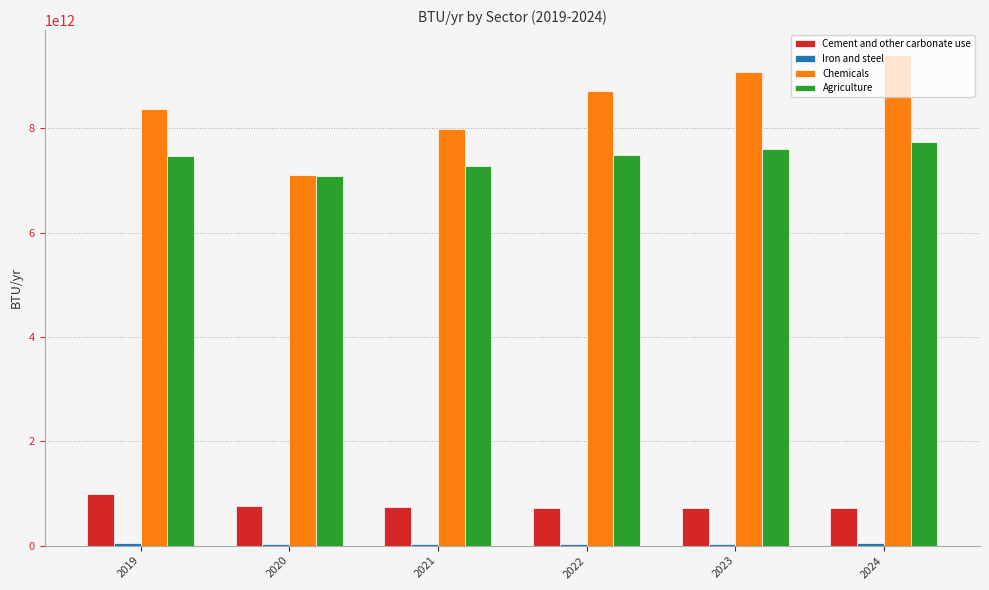

The value of Chemicals at 2019 is 12608262447364.4. True or false?

False